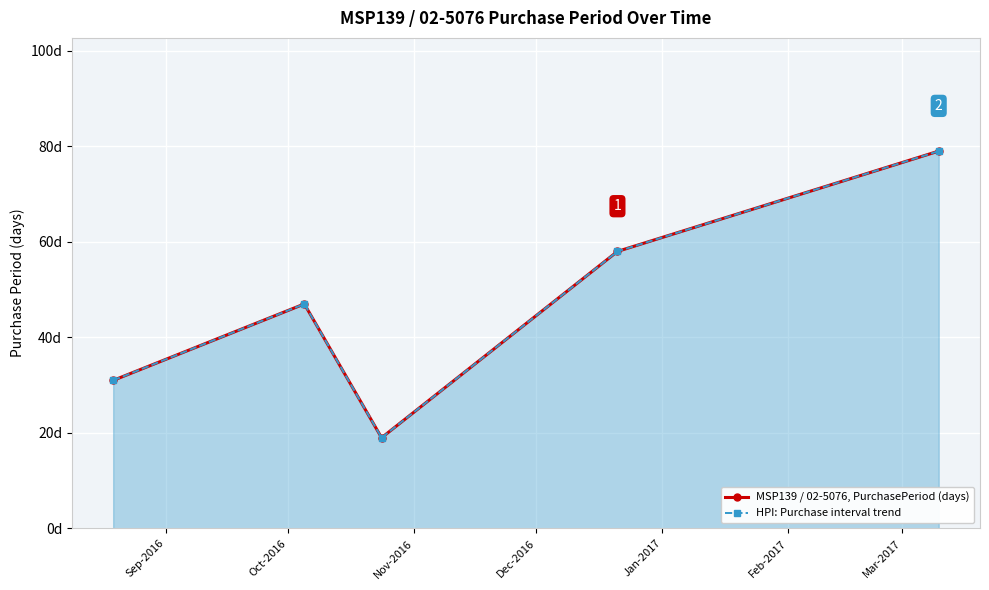

What is the value of the MSP139 / 02-5076, PurchasePeriod (days) point at the 3rd from the left?

19